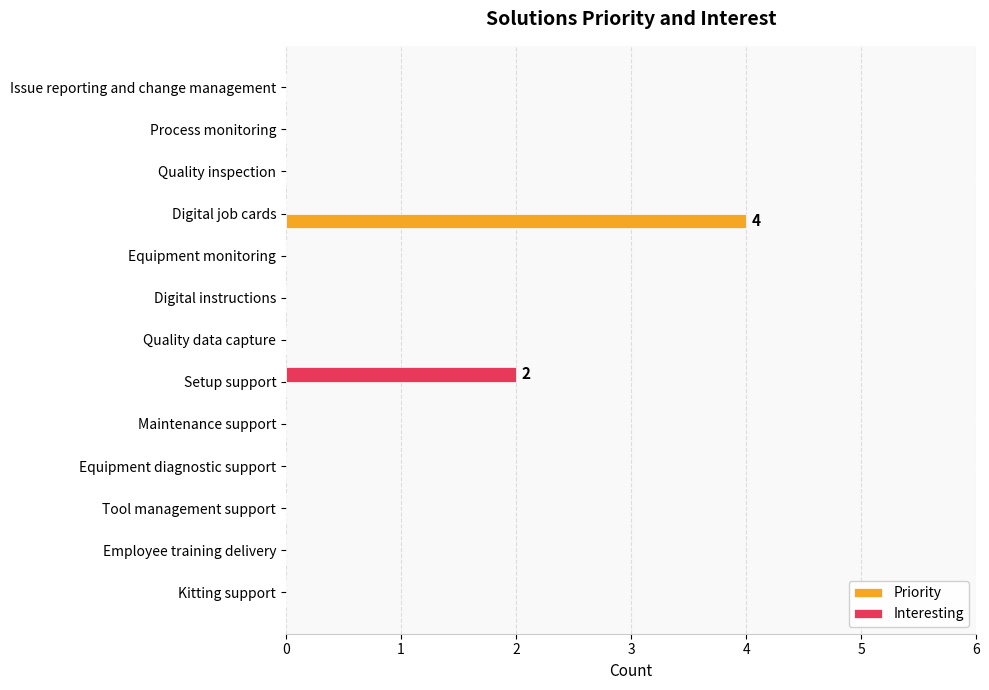

What is the sum of all Priority values?

4